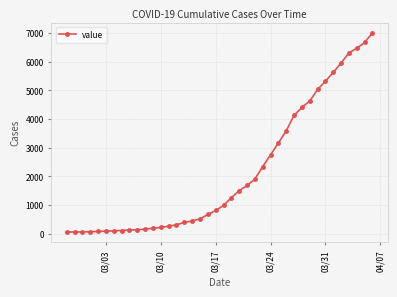

What is the difference between the maximum and minimum values?

6939